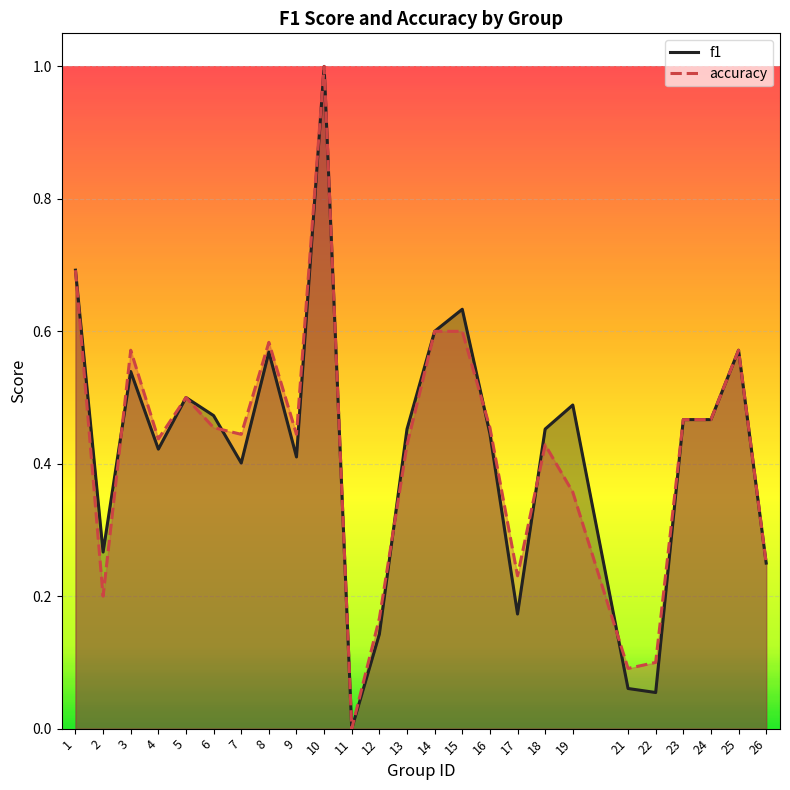

True or false: accuracy has a value of 0.1 at 21.

False